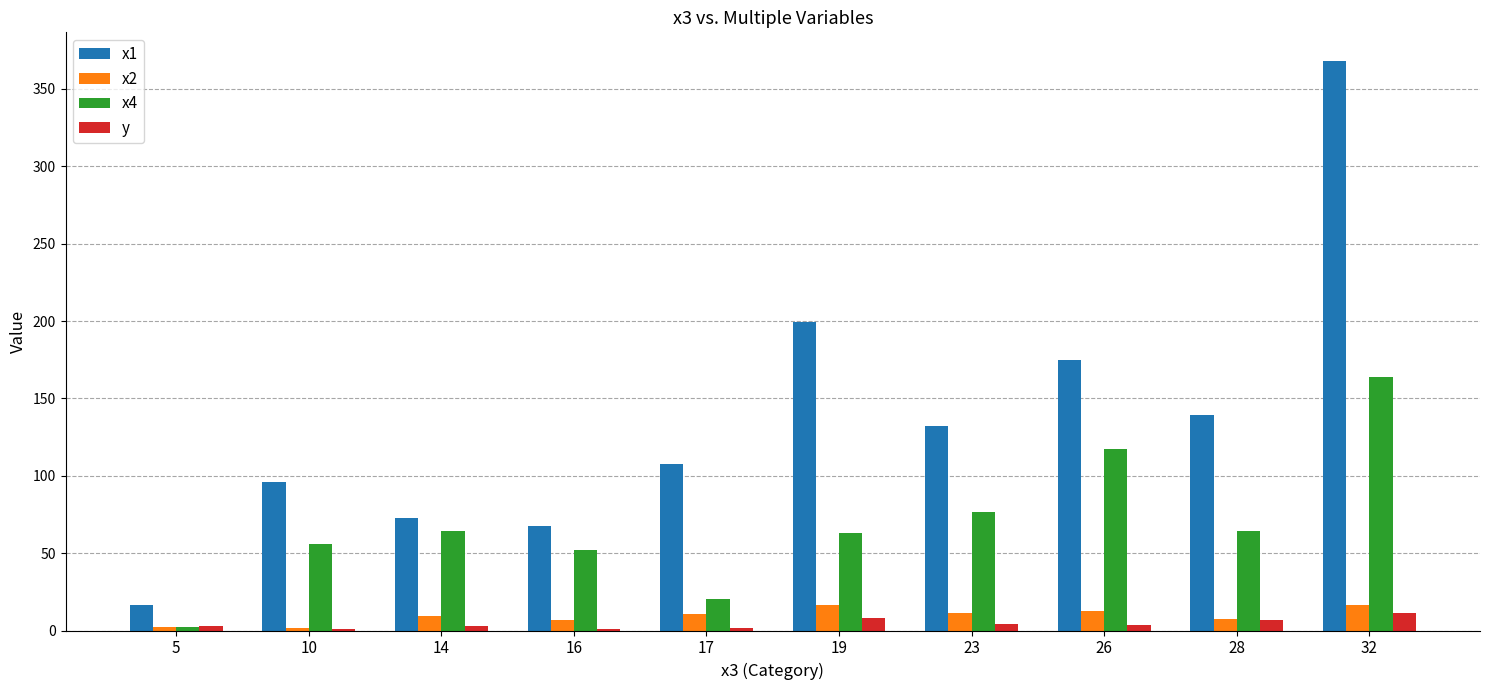

Between 23 and 32, which series saw the biggest shift?

x1